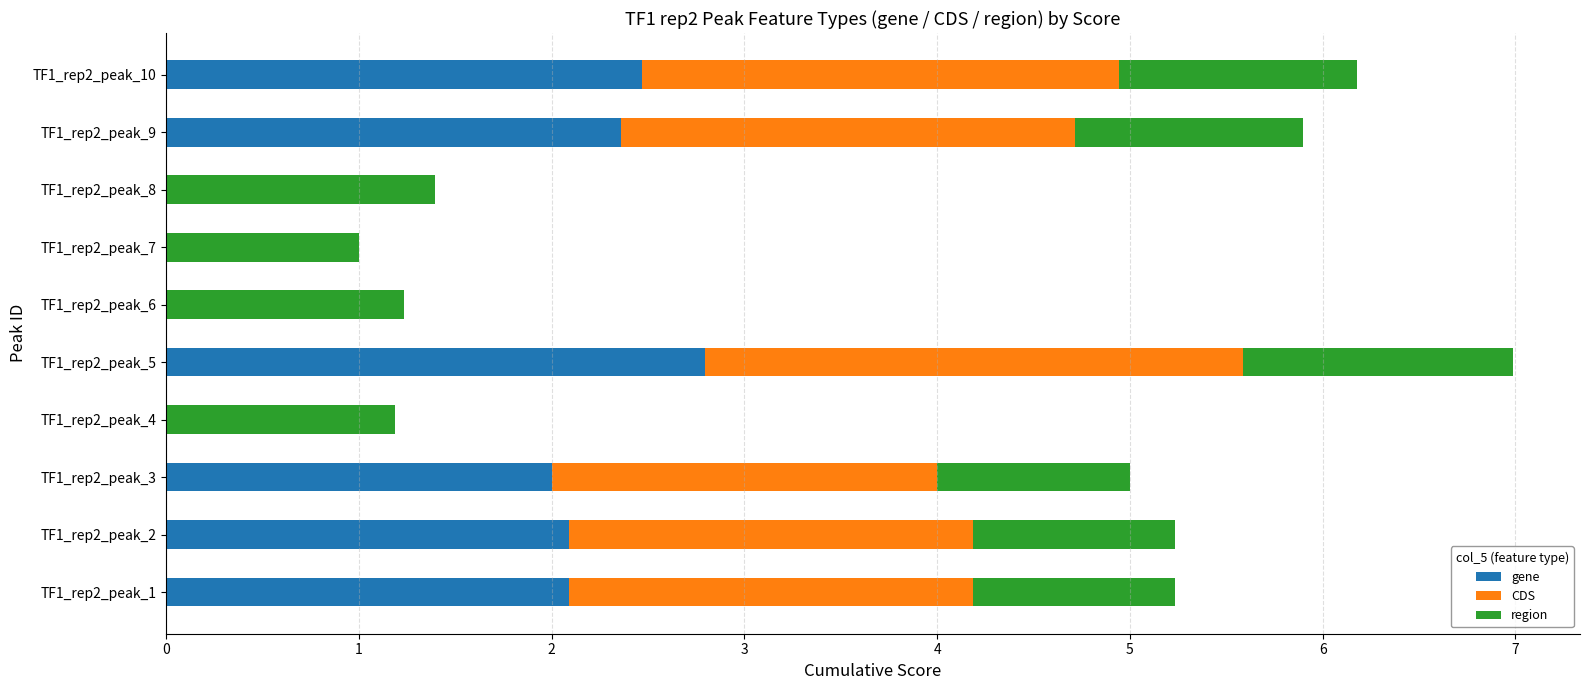

What is the total value across all series at TF1_rep2_peak_1?

5.2